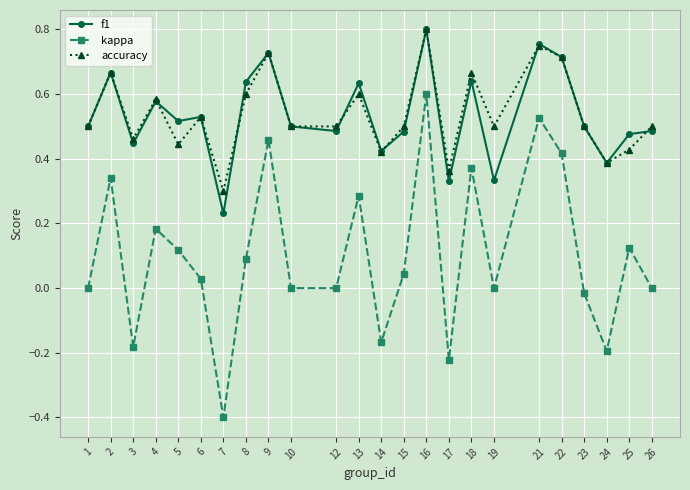

How many distinct data groups are displayed?

3